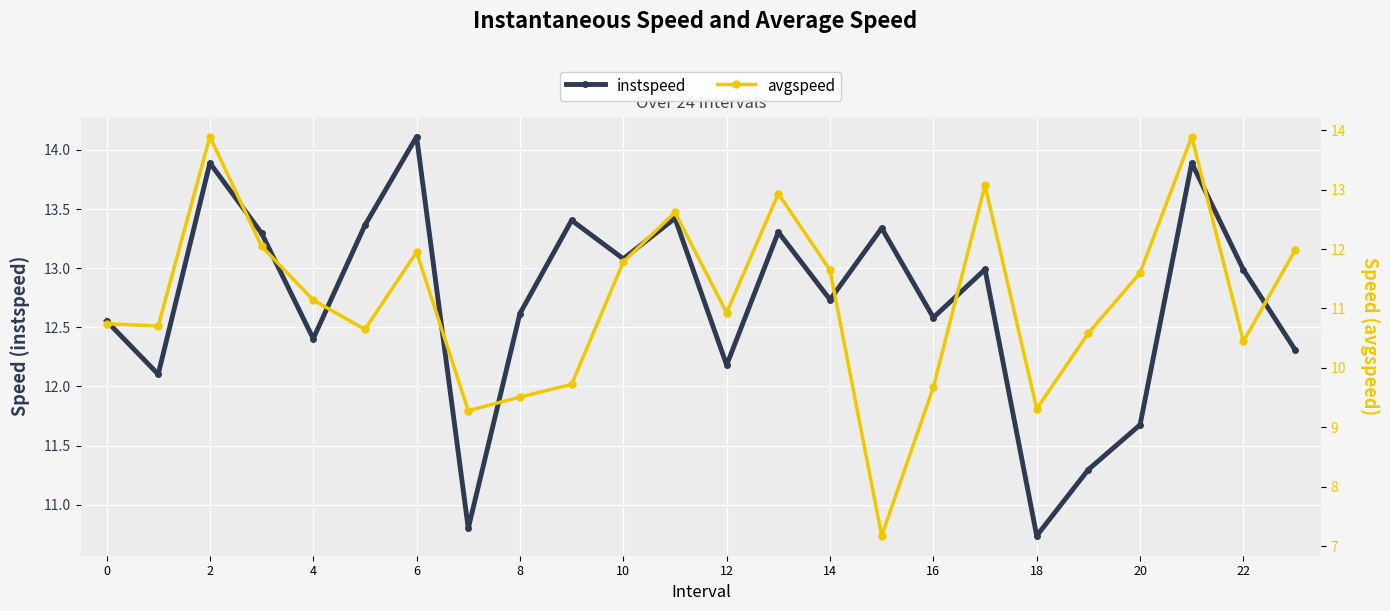

Is this an area chart (filled region under the line)?

No